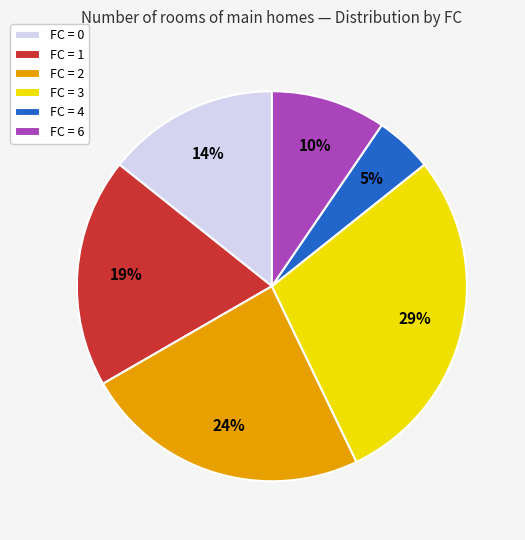

True or false: FC = 4 accounts for 5% of the total.

True